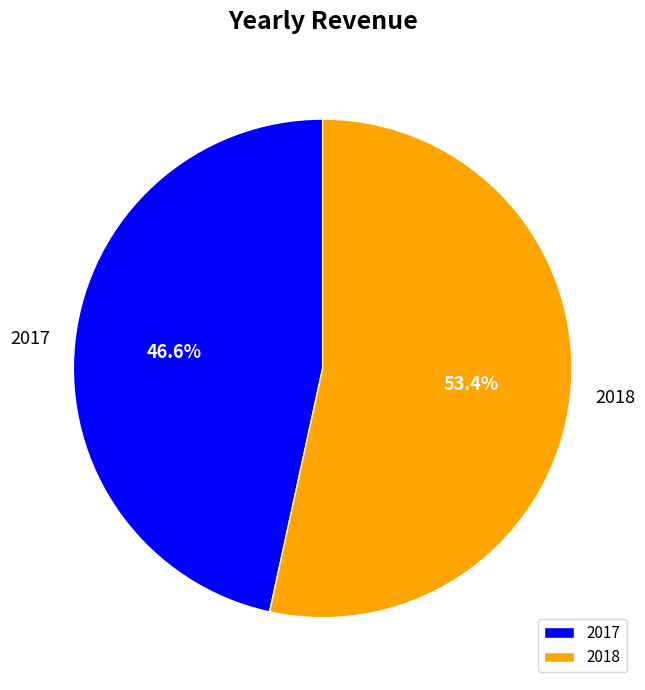

What percentage is the 2017 slice, to the nearest percent?

47%